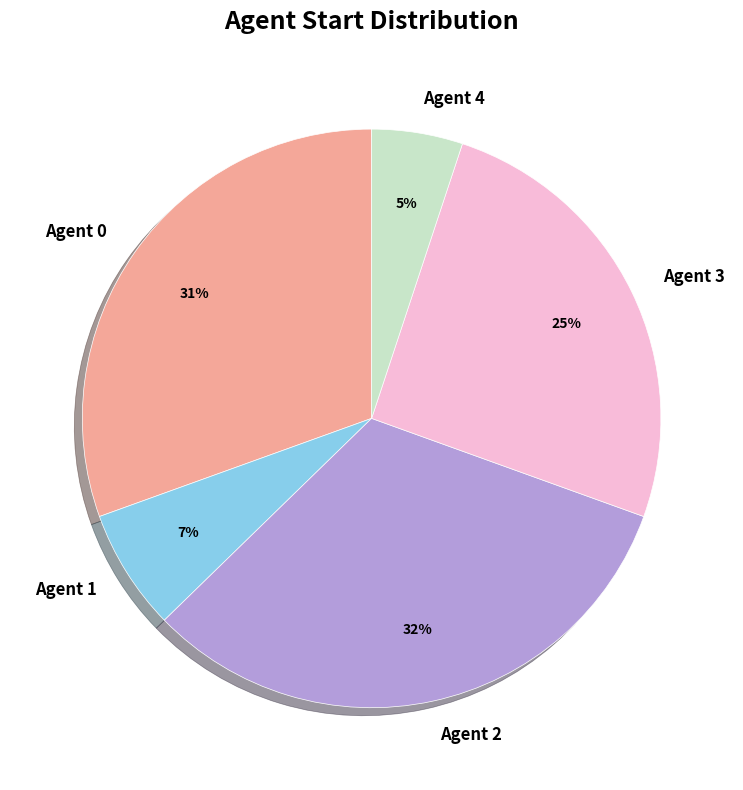

Between Agent 1 and Agent 3, which is larger?

Agent 3